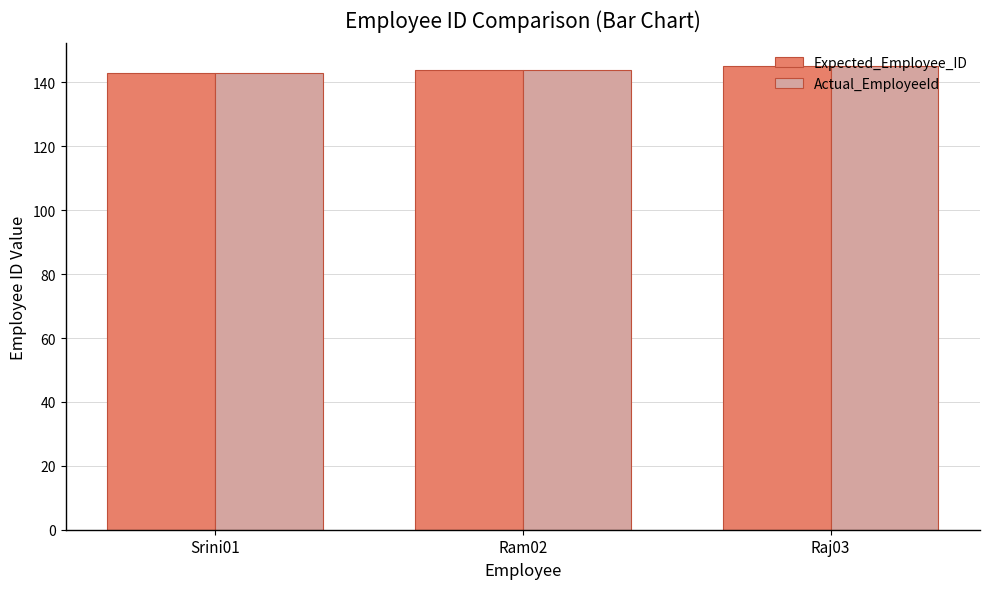

What is the smallest value displayed?

143